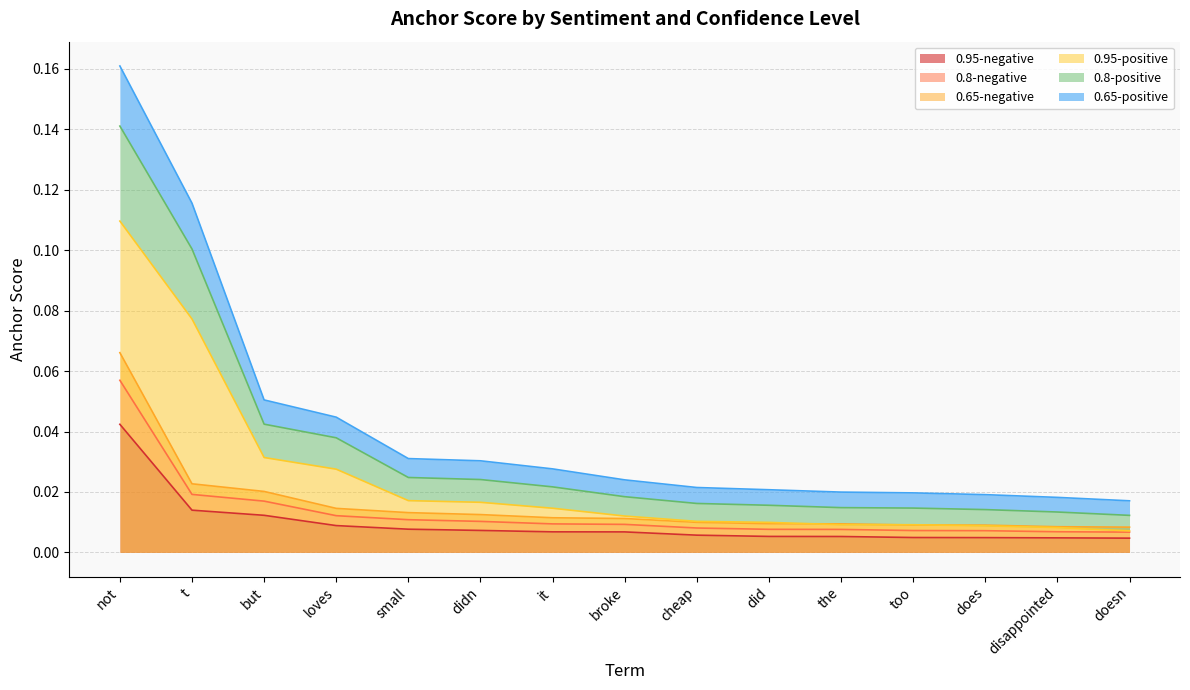

Reading left to right, transcribe all the data shown in this chart.

0.95-negative: 0.0	0.0	0.0	0.0	0.0	0.0	0.0	0.0	0.0	0.0	0.0	0.0	0.0	0.0	0.0
0.95-positive: 0.1	0.1	0.0	0.0	0.0	0.0	0.0	0.0	0.0	0.0	0.0	0.0	0.0	0.0	0.0
0.8-negative: 0.1	0.0	0.0	0.0	0.0	0.0	0.0	0.0	0.0	0.0	0.0	0.0	0.0	0.0	0.0
0.8-positive: 0.1	0.1	0.0	0.0	0.0	0.0	0.0	0.0	0.0	0.0	0.0	0.0	0.0	0.0	0.0
0.65-negative: 0.1	0.0	0.0	0.0	0.0	0.0	0.0	0.0	0.0	0.0	0.0	0.0	0.0	0.0	0.0
0.65-positive: 0.2	0.1	0.1	0.0	0.0	0.0	0.0	0.0	0.0	0.0	0.0	0.0	0.0	0.0	0.0